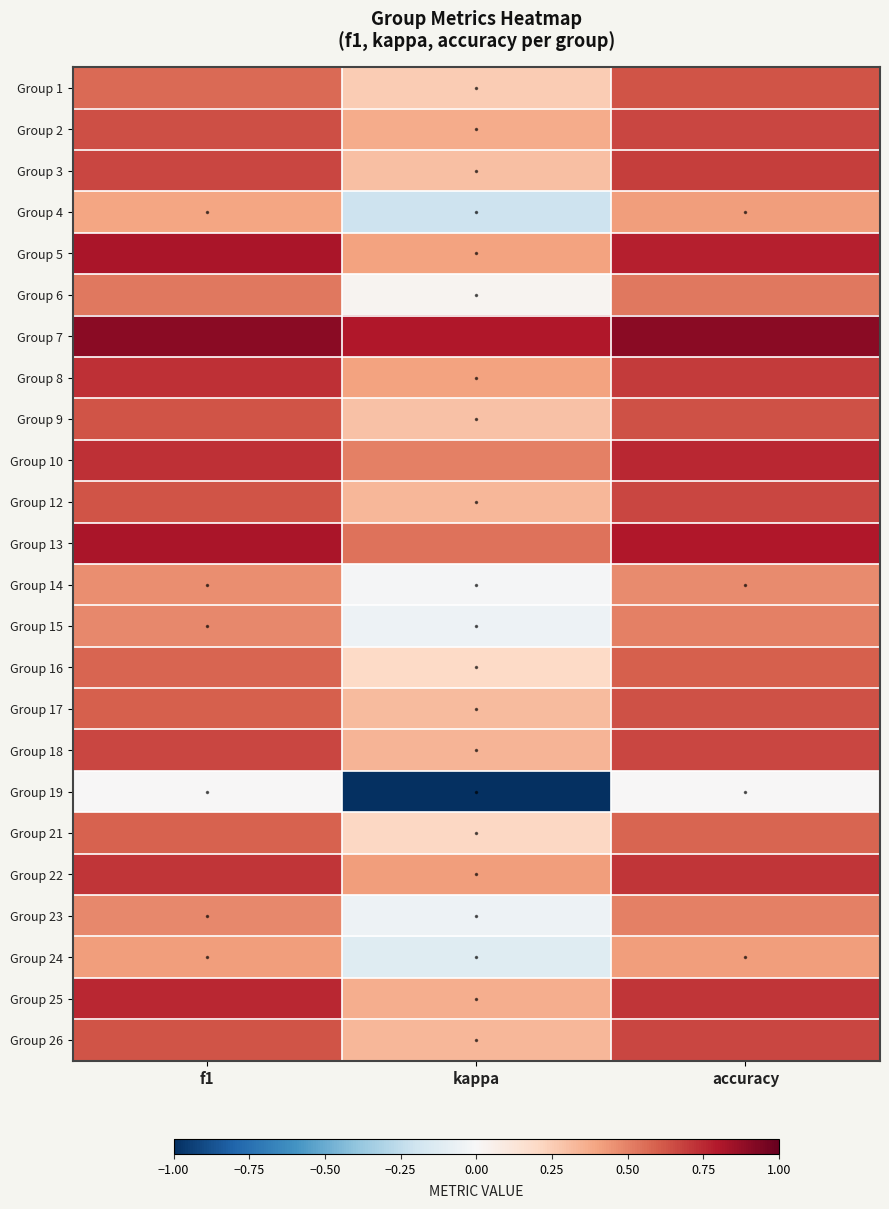

What is the total value across all series at accuracy?

14.6